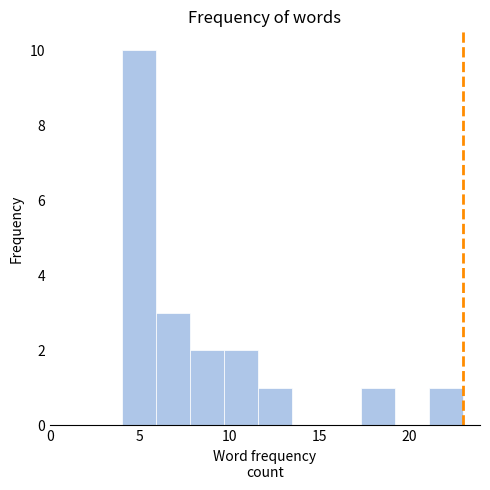

Around what value on the x-axis is the tallest bar? Give the approximate position of its centre, as read against the axis.

5.0